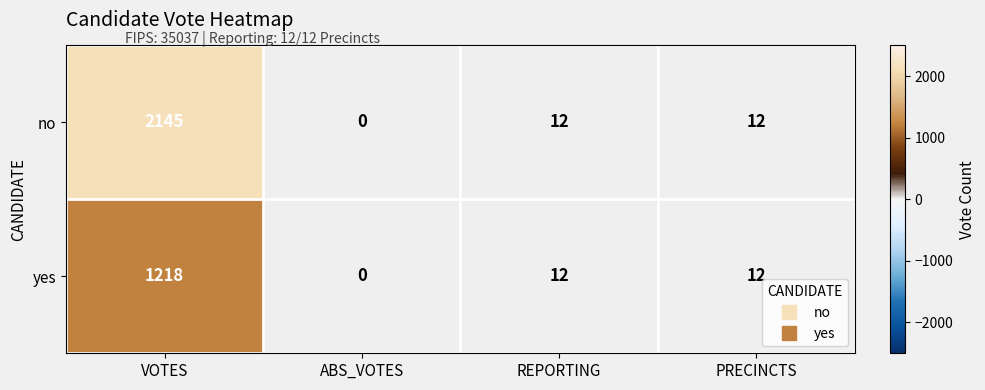

Rank the series by their maximum value, from highest to lowest.

no, yes